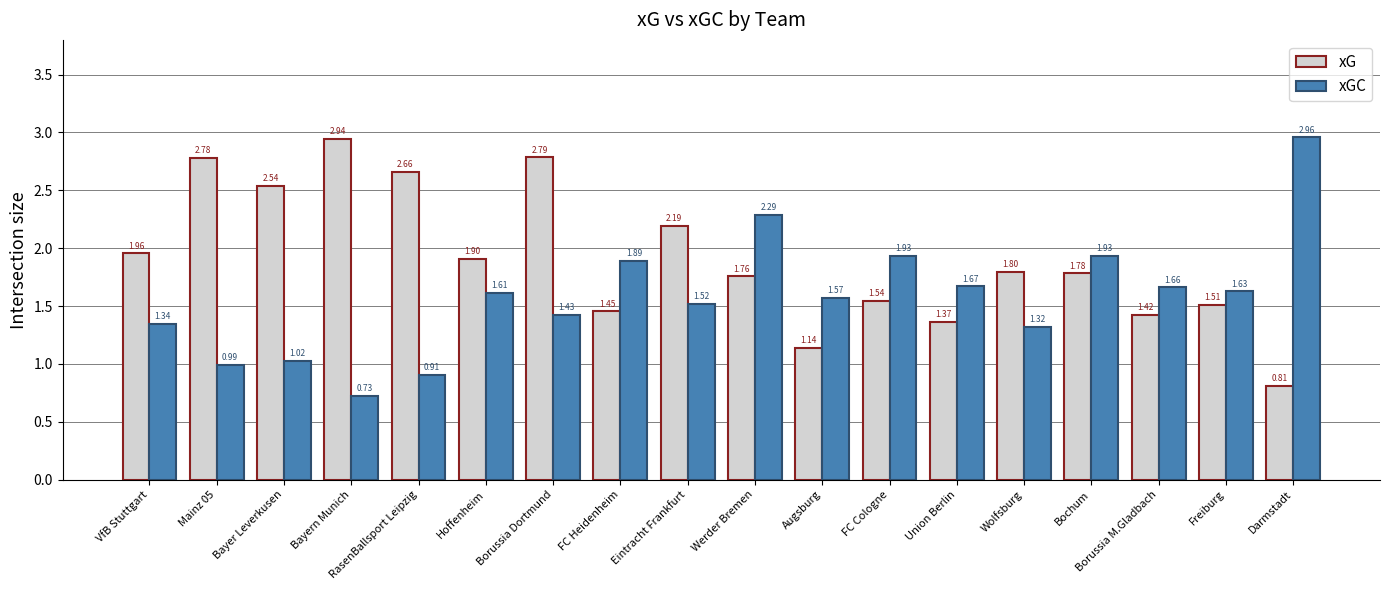

How many distinct data groups are displayed?

2